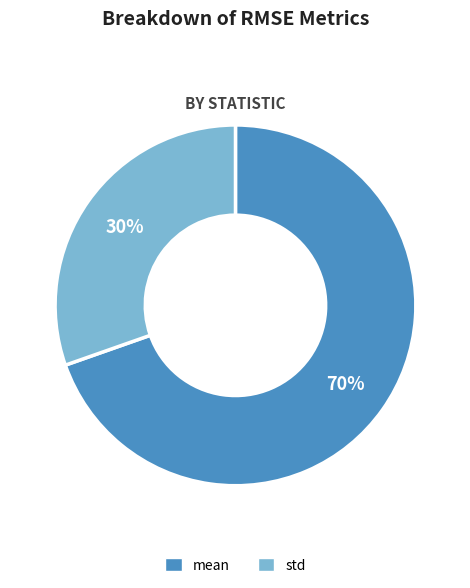

Which category accounts for the majority?

mean